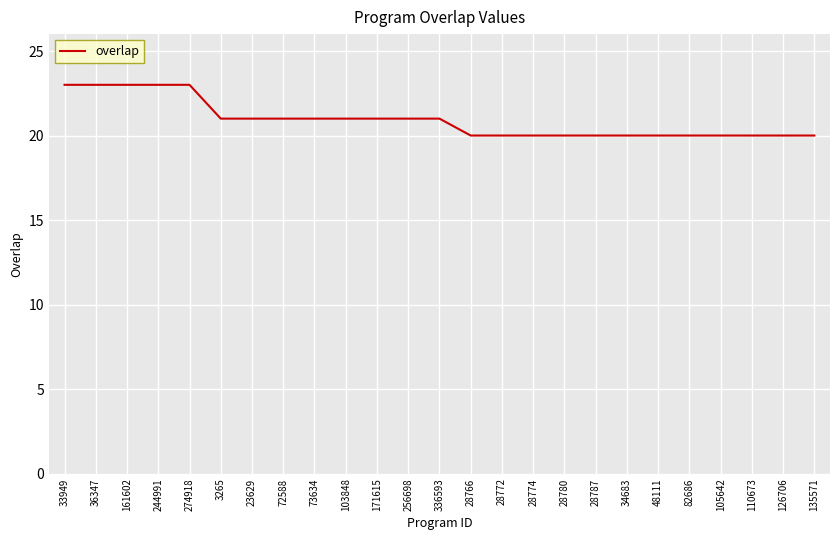

What is the average value?

21